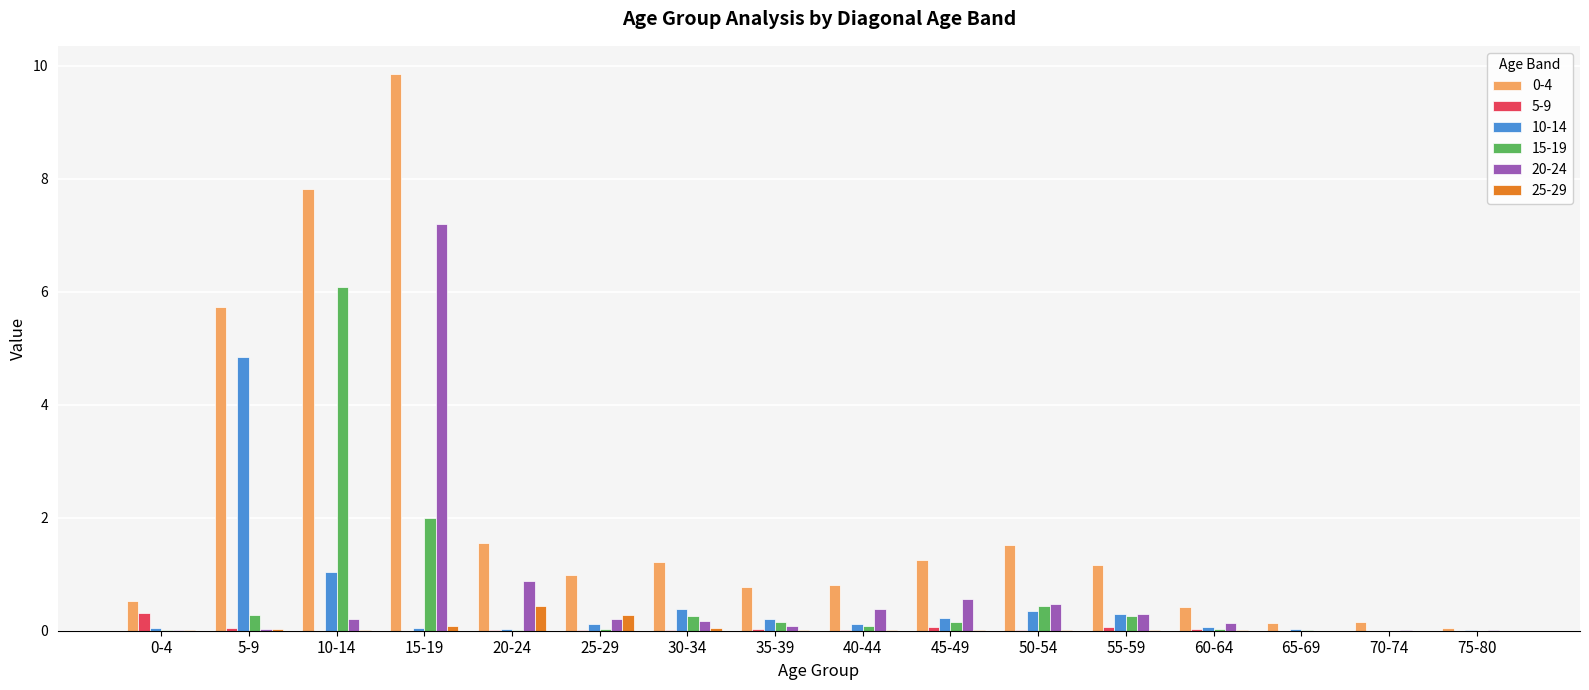

True or false: 0-4 has a value of 1.5 at 50-54.

True